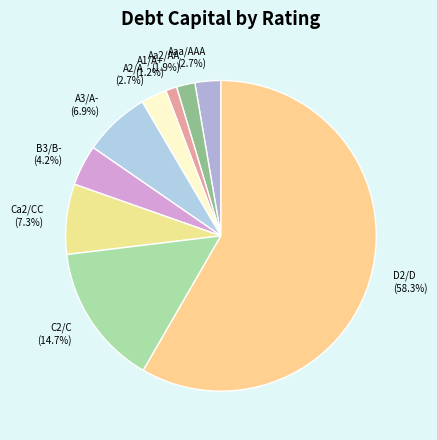

What is the ratio of the value at Ca2/CC to the value at Aa2/AA?

3.8